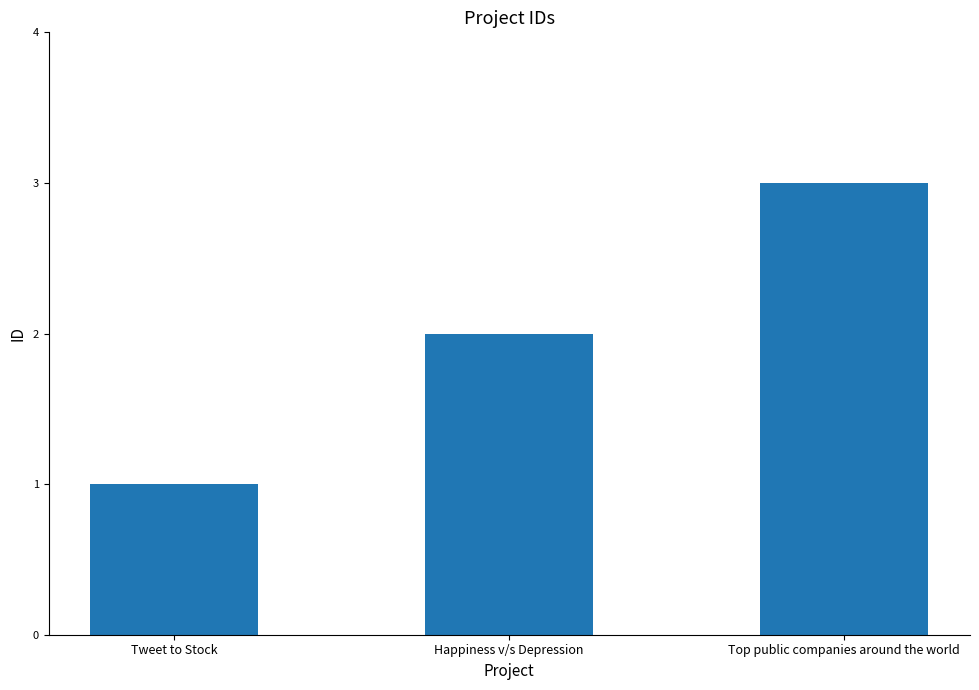

Are the bars horizontal?

No